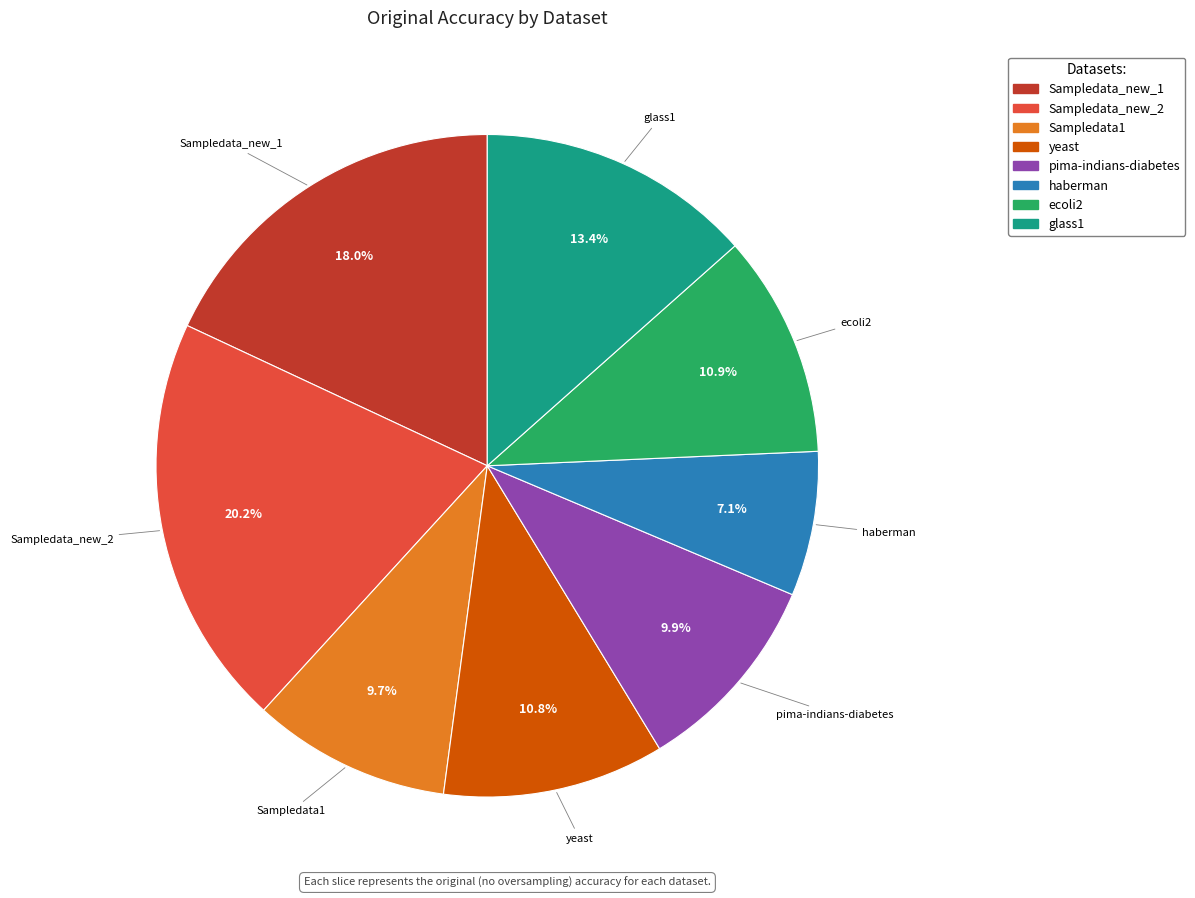

To the nearest percent, what percentage of the pie is Sampledata_new_1?

18%